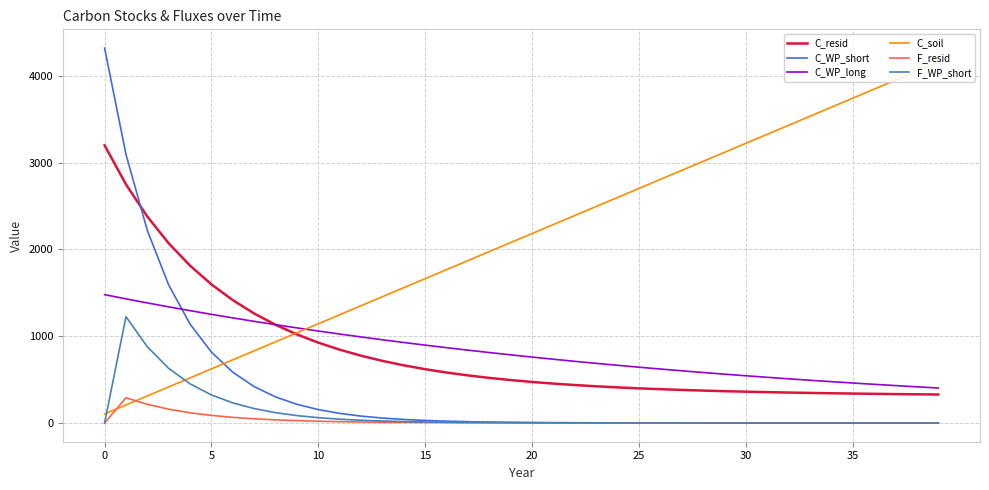

What is the difference between the maximum and minimum values in the C_soil series?

4056.0